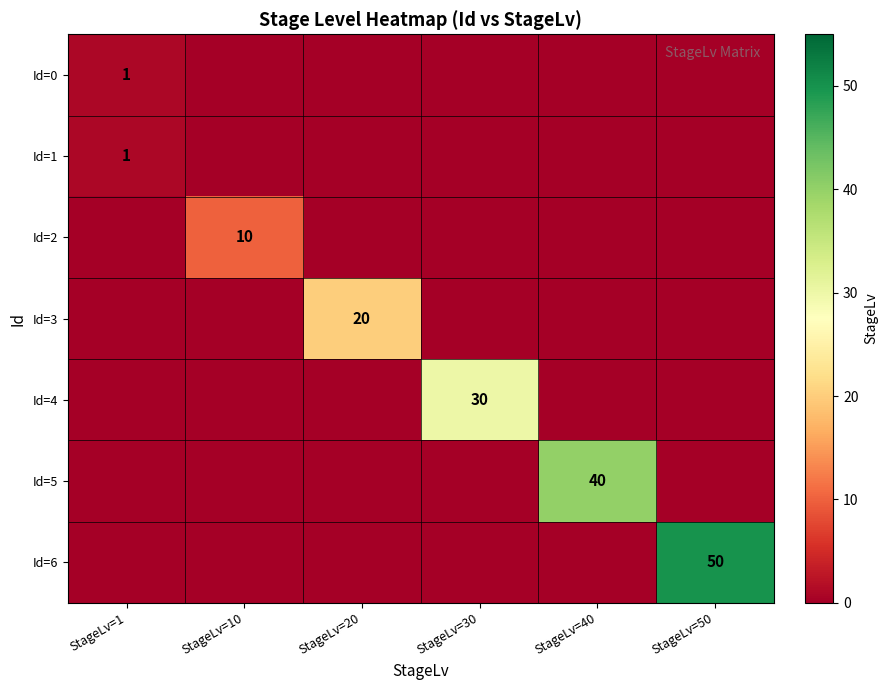

Where is Id=2 nearest to the value 5?

StageLv=1